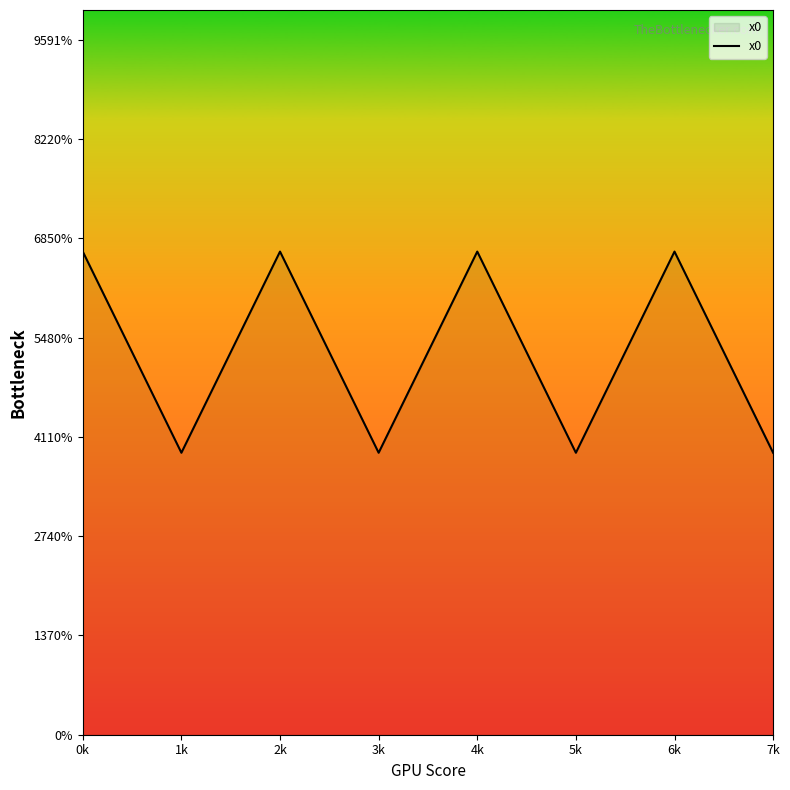

Does the chart display data point markers on the line(s)?

No